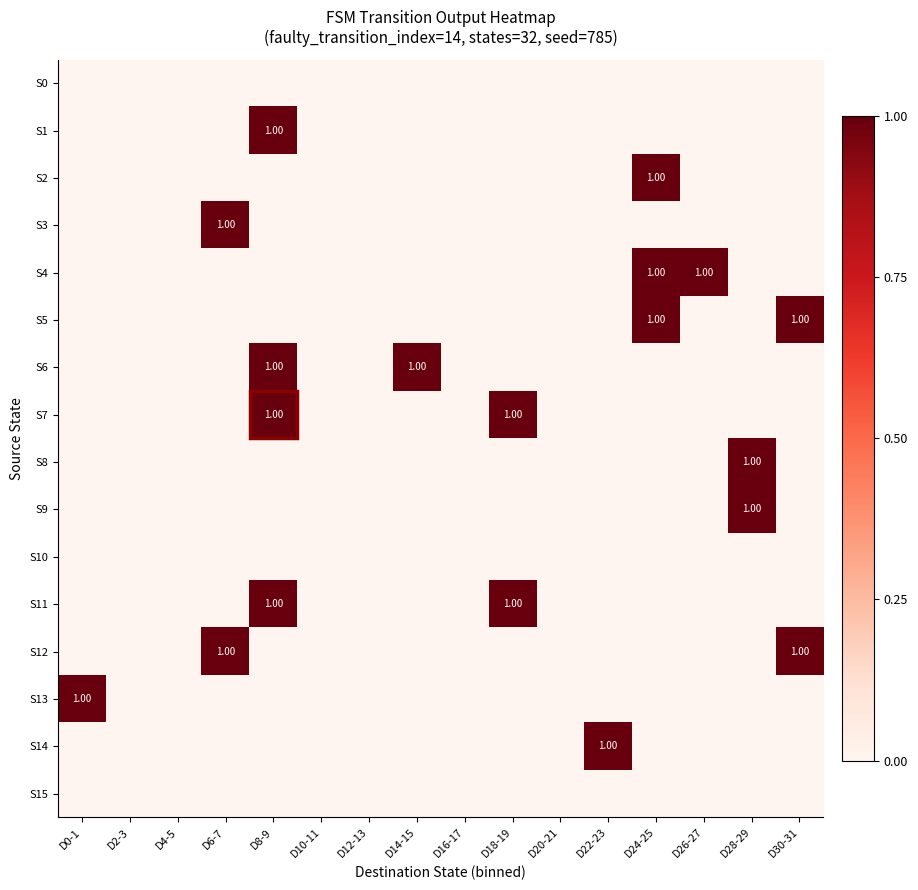

Which series has the largest total across all categories?

S4